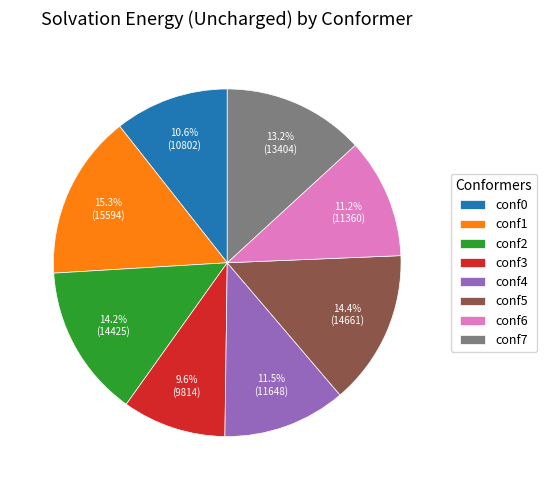

To the nearest percent, what is the difference between the conf3 and conf2 slice percentages?

5%